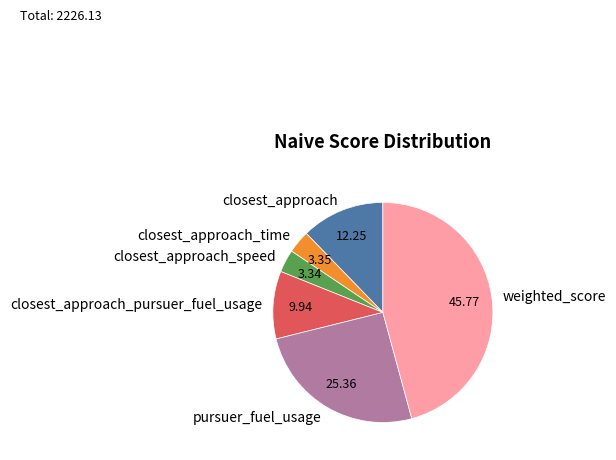

Does any single category account for the majority?

No